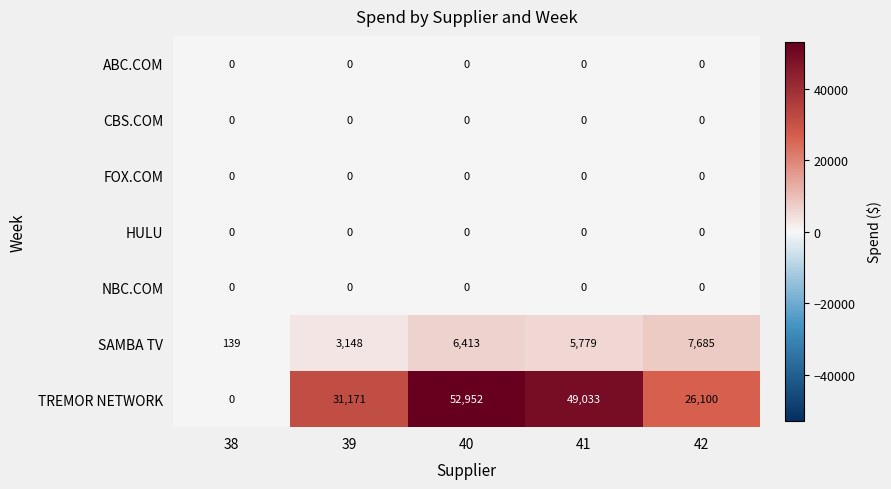

What is the total value across all series at 39?

34319